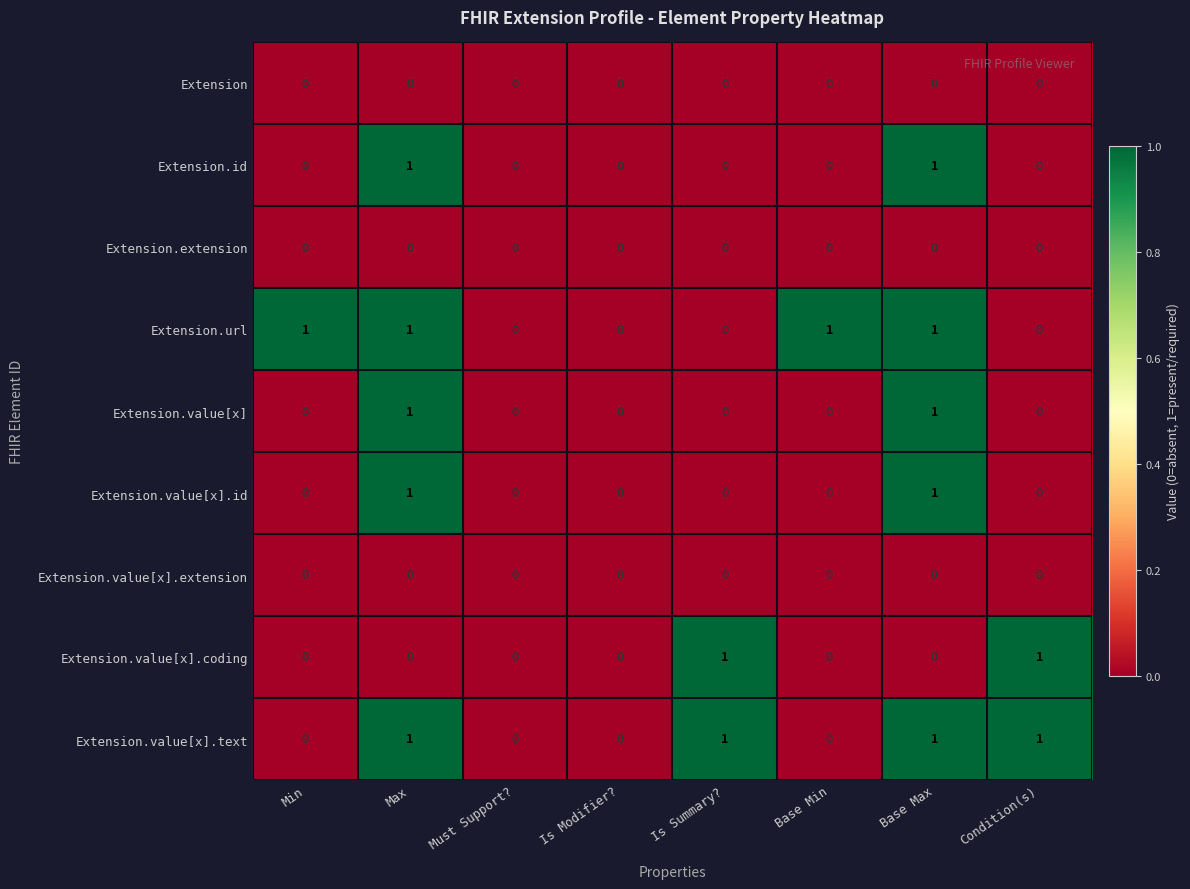

Between Min and Is Modifier?, which series saw the biggest shift?

Extension.url